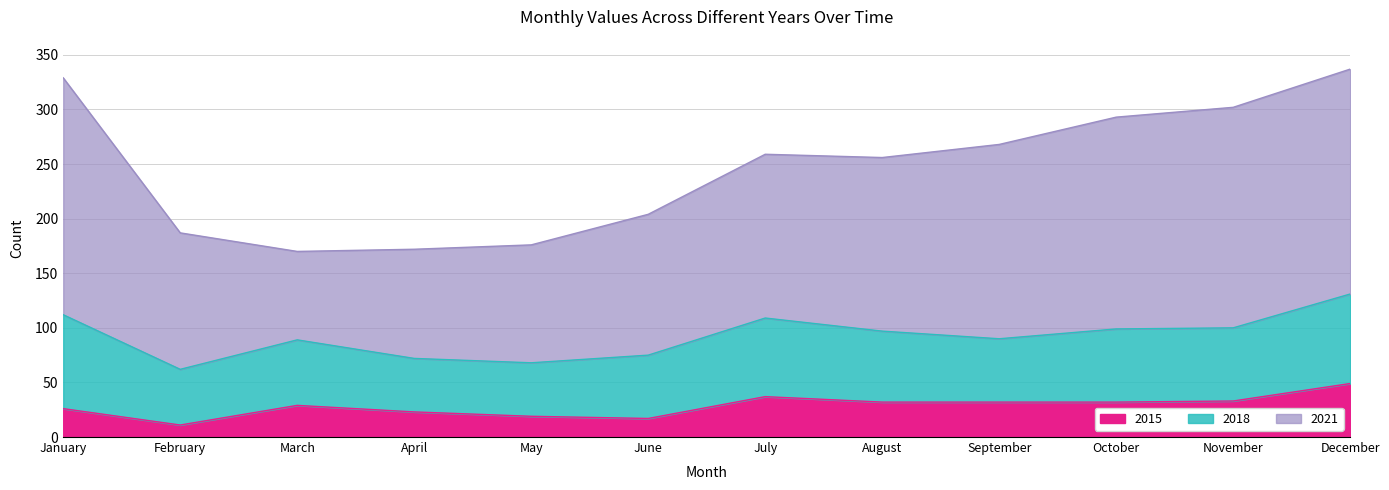

How many categories are shown in the chart?

12